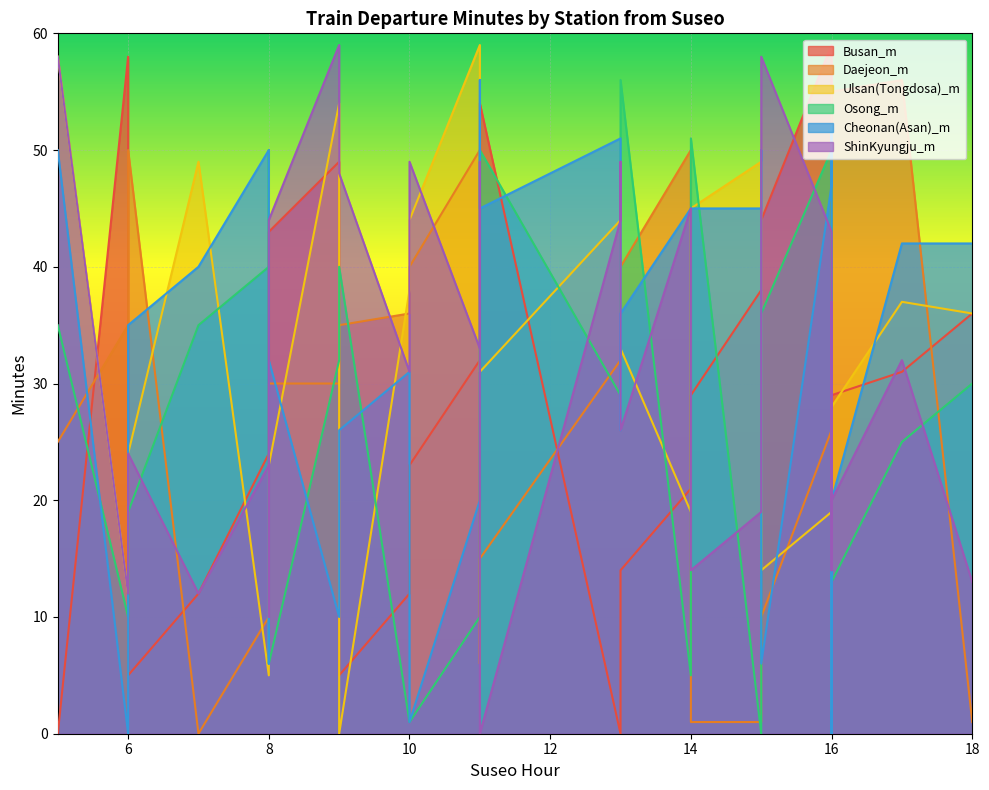

After their last crossing, which series has the higher values: Busan_m or Osong_m?

Busan_m